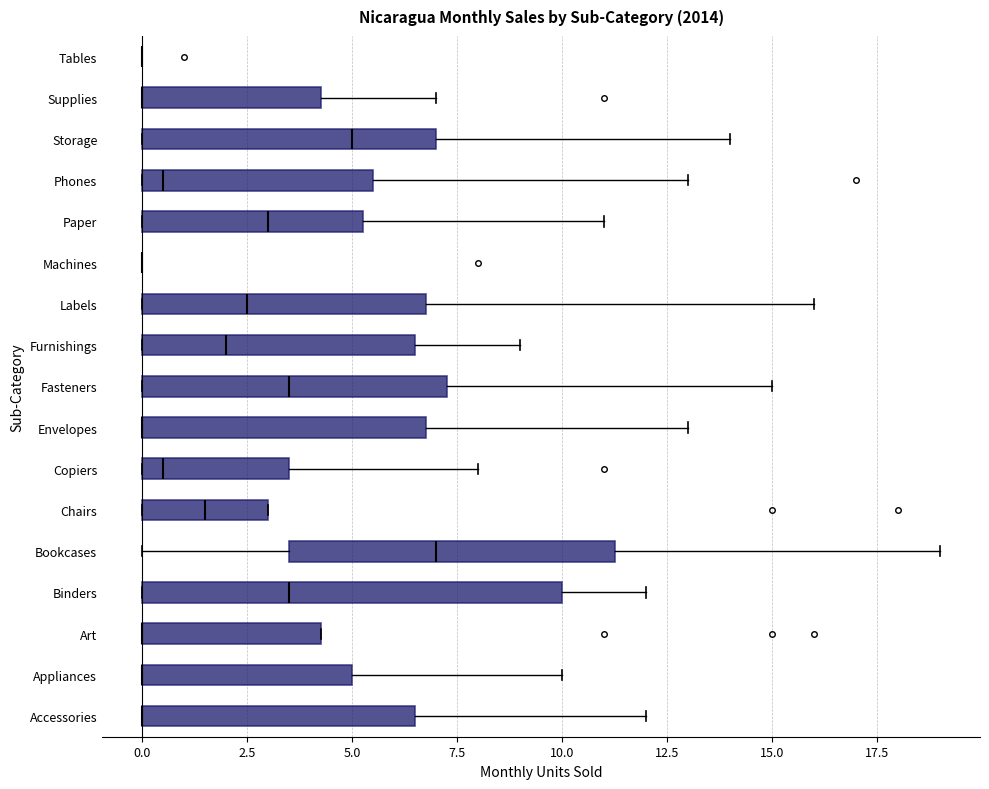

Reading bottom to top, read every box against the x-axis: the position of its median line, the range the box covers, and the ends of its whiskers. The values are not printed on the chart, so give them approximately, as read against the axis.

Accessories: median 0.0 (drawn on the box's left edge), box 0.0 to 6.5, whiskers 0.0 to 12.0
Appliances: median 0.0 (drawn on the box's left edge), box 0.0 to 5.0, whiskers 0.0 to 10.0
Art: median 0.0 (drawn on the box's left edge), box 0.0 to 4.5, whiskers 0.0 to 4.5
Binders: median 3.5, box 0.0 to 10.0, whiskers 0.0 to 12.0
Bookcases: median 7.0, box 3.5 to 11.5, whiskers 0.0 to 19.0
Chairs: median 1.5, box 0.0 to 3.0, whiskers 0.0 to 3.0
Copiers: median 0.5, box 0.0 to 3.5, whiskers 0.0 to 8.0
Envelopes: median 0.0 (drawn on the box's left edge), box 0.0 to 7.0, whiskers 0.0 to 13.0
Fasteners: median 3.5, box 0.0 to 7.5, whiskers 0.0 to 15.0
Furnishings: median 2.0, box 0.0 to 6.5, whiskers 0.0 to 9.0
Labels: median 2.5, box 0.0 to 7.0, whiskers 0.0 to 16.0
Machines: box collapsed to a line at 0.0, whiskers 0.0 to 0.0
Paper: median 3.0, box 0.0 to 5.5, whiskers 0.0 to 11.0
Phones: median 0.5, box 0.0 to 5.5, whiskers 0.0 to 13.0
Storage: median 5.0, box 0.0 to 7.0, whiskers 0.0 to 14.0
Supplies: median 0.0 (drawn on the box's left edge), box 0.0 to 4.5, whiskers 0.0 to 7.0
Tables: box collapsed to a line at 0.0, whiskers 0.0 to 0.0